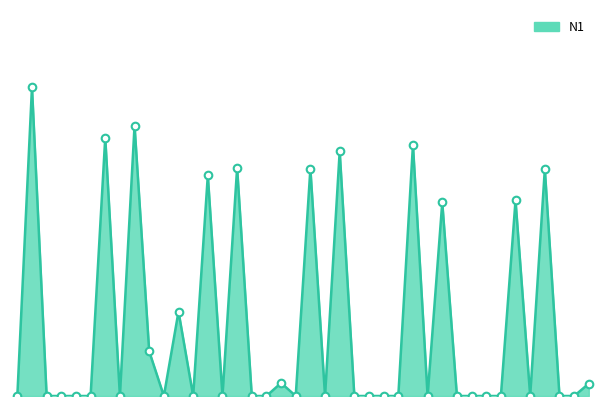

Is this an area chart (filled region under the line)?

Yes